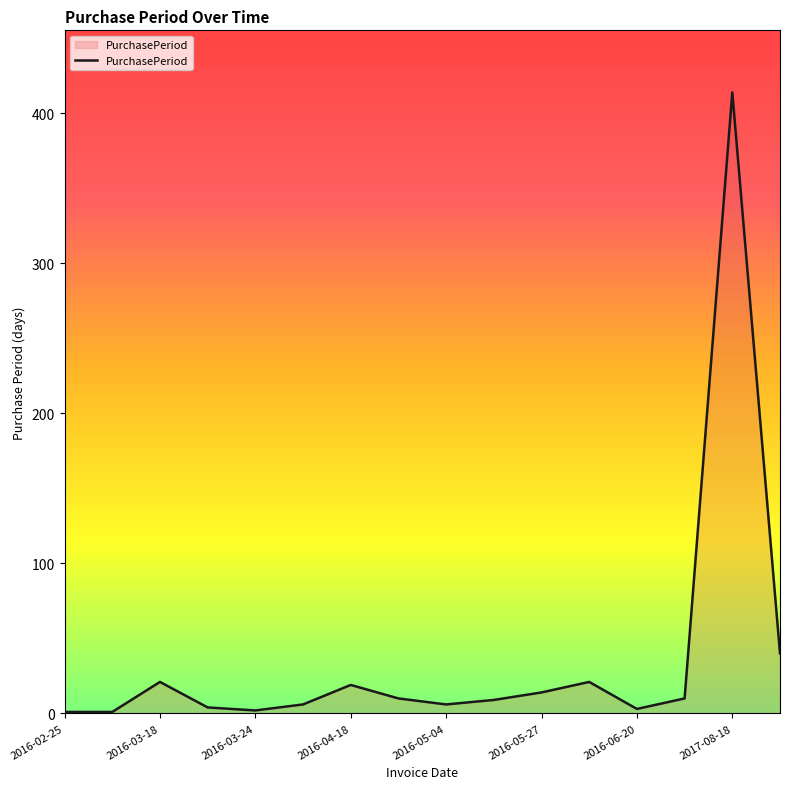

What is the difference between the maximum and minimum values?

413